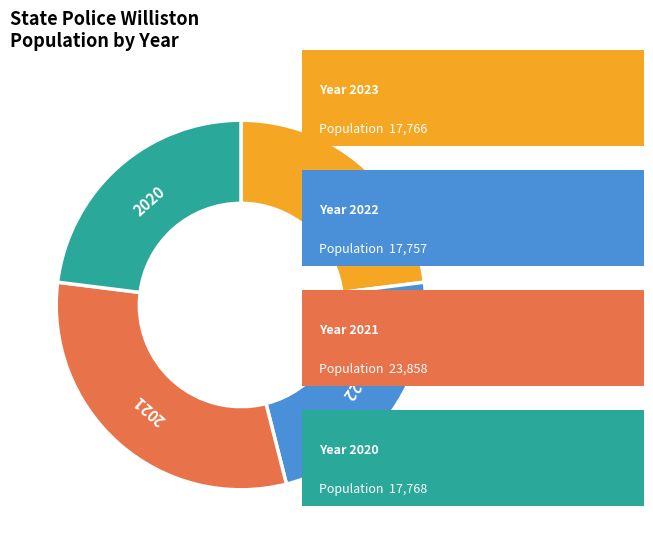

Does any single category account for the majority?

No